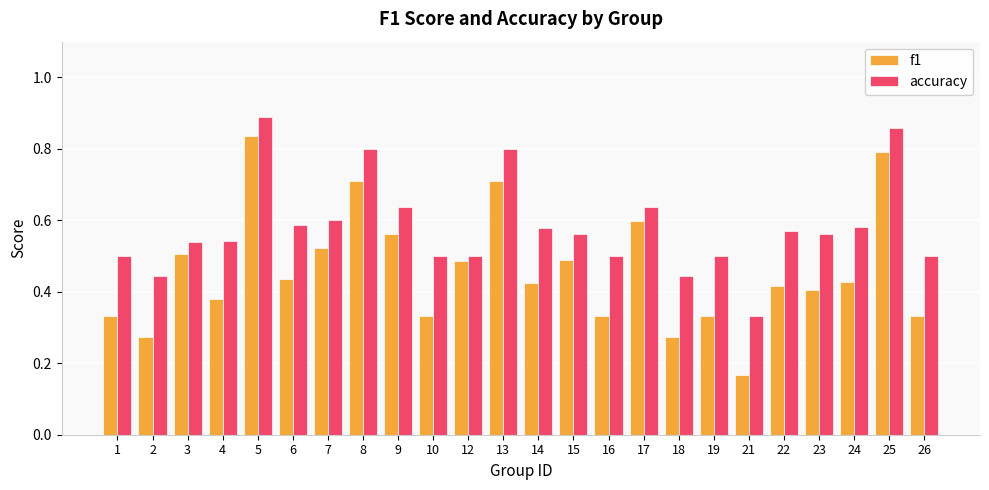

The value of f1 at 18 is 0.4. True or false?

False